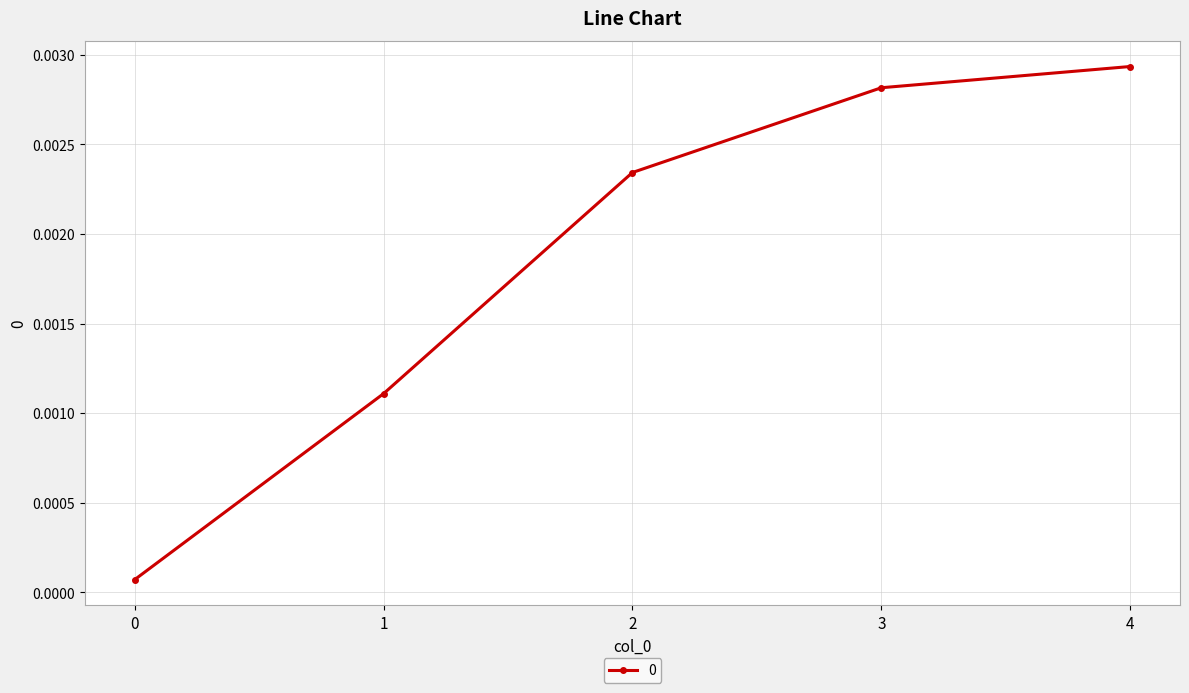

True or false: the data has more than 2 interior local peaks.

False